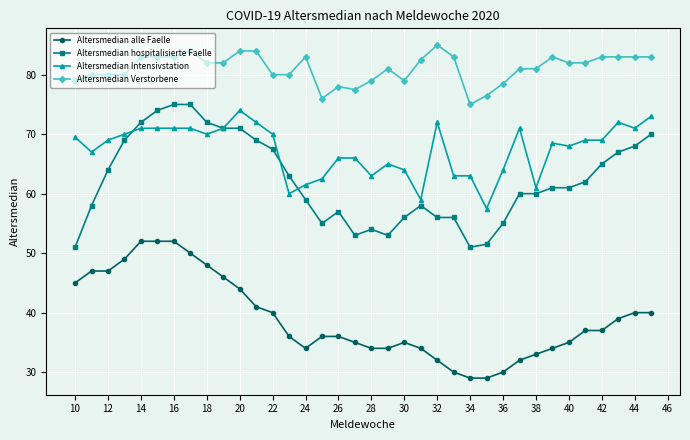

Does the chart display data point markers on the line(s)?

Yes